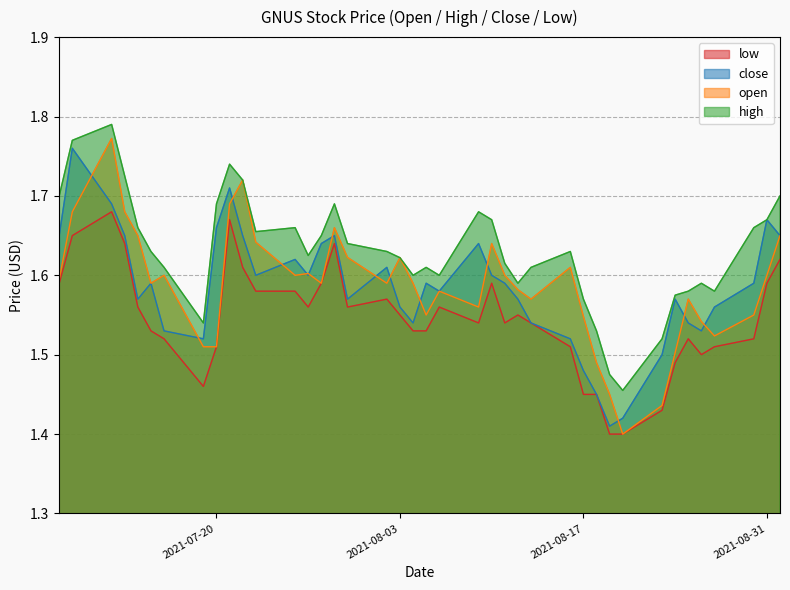

What is the label of the 37th point from the left?

2021-08-27